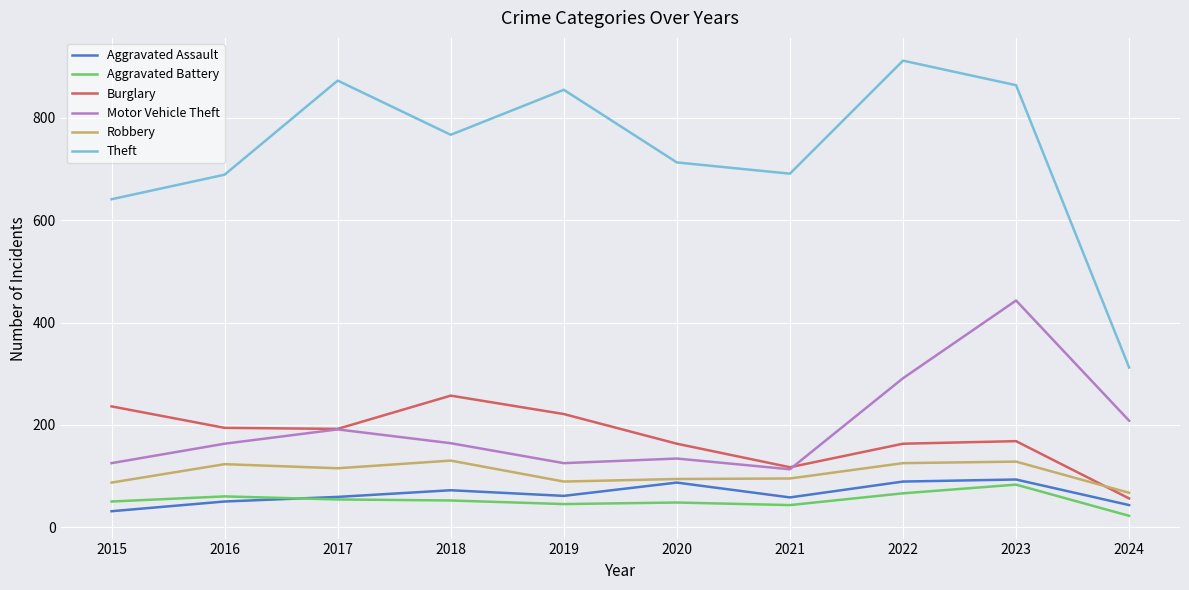

How many categories are shown in the chart?

10